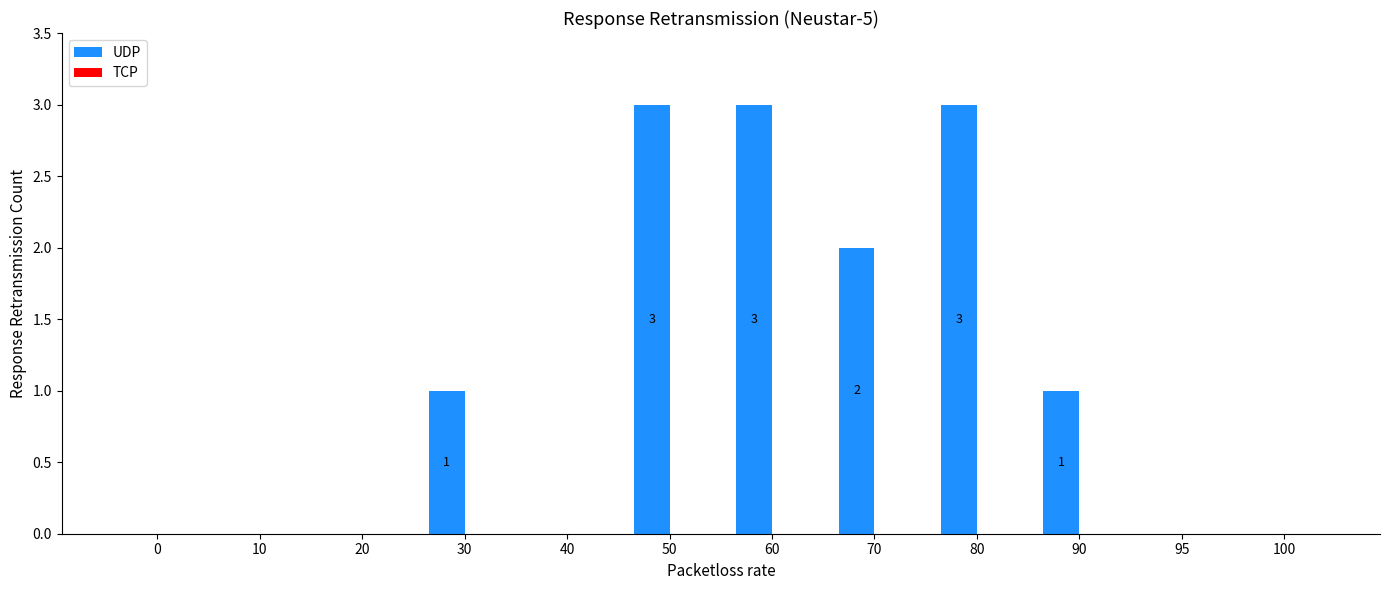

What is the maximum value shown in the chart?

3